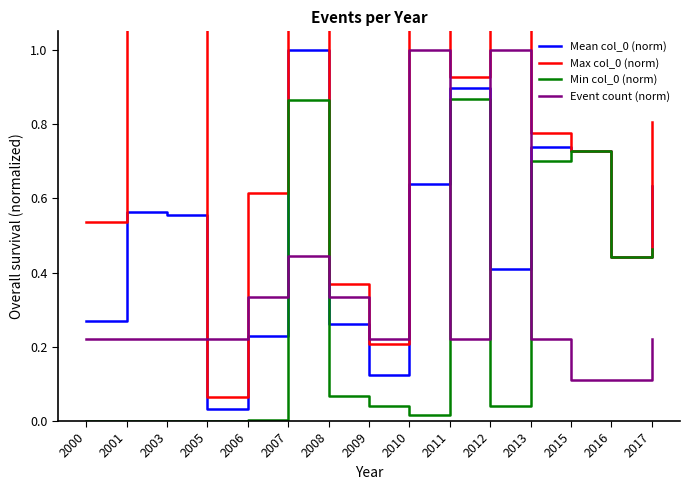

Is this an area chart (filled region under the line)?

No